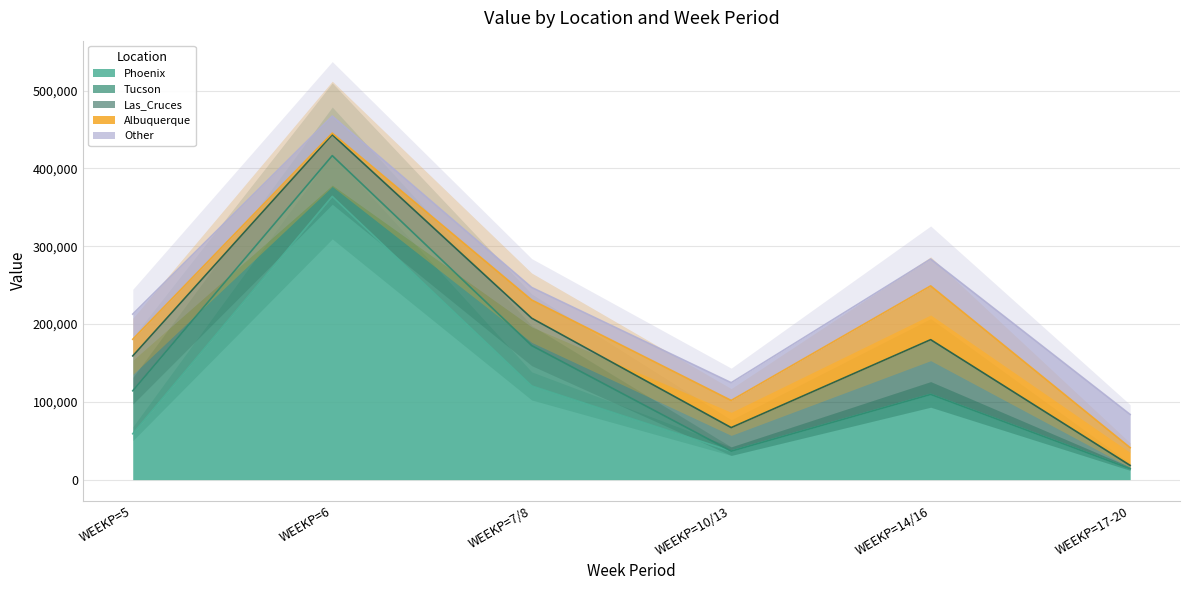

True or false: Phoenix has a value of 49758.9 at WEEKP=14/16.

False